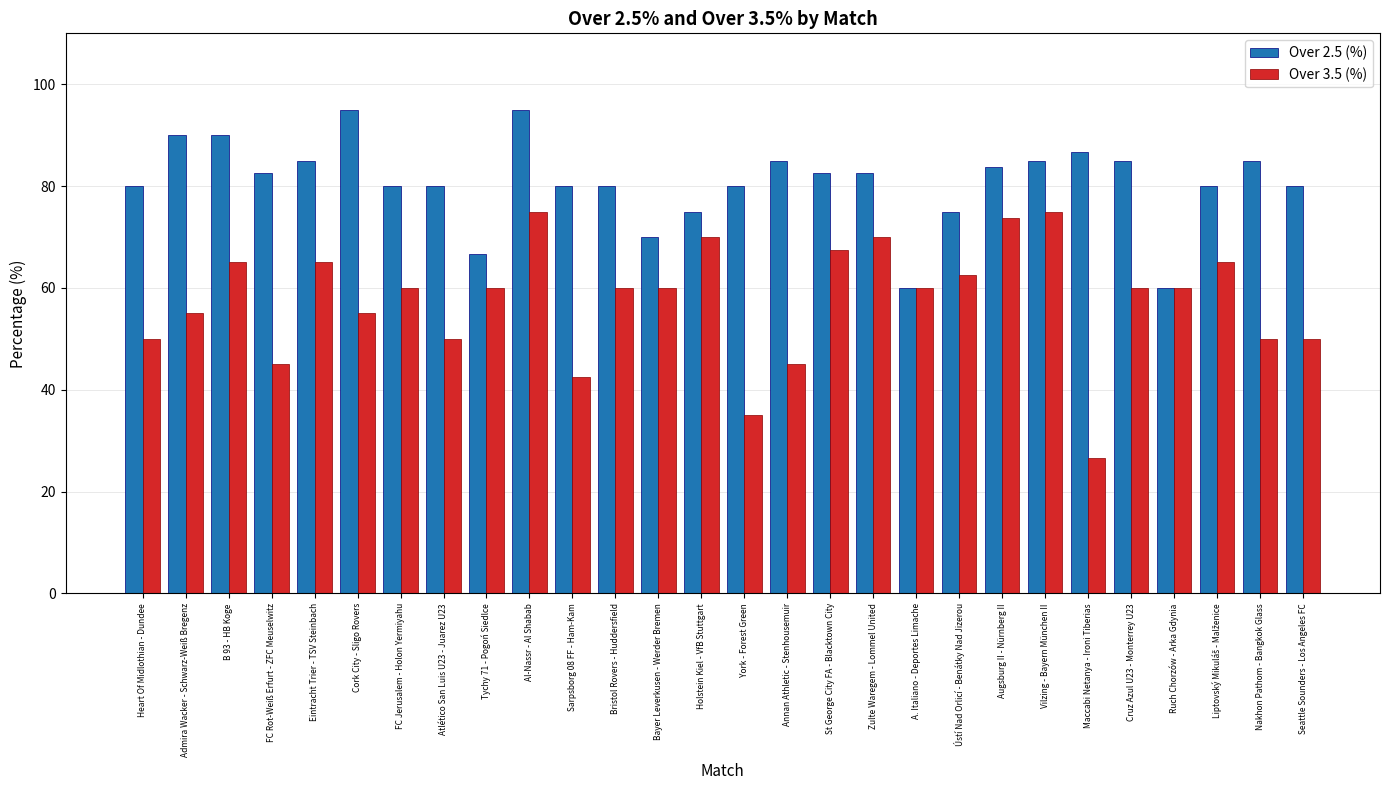

What is the greatest value displayed?

95.0